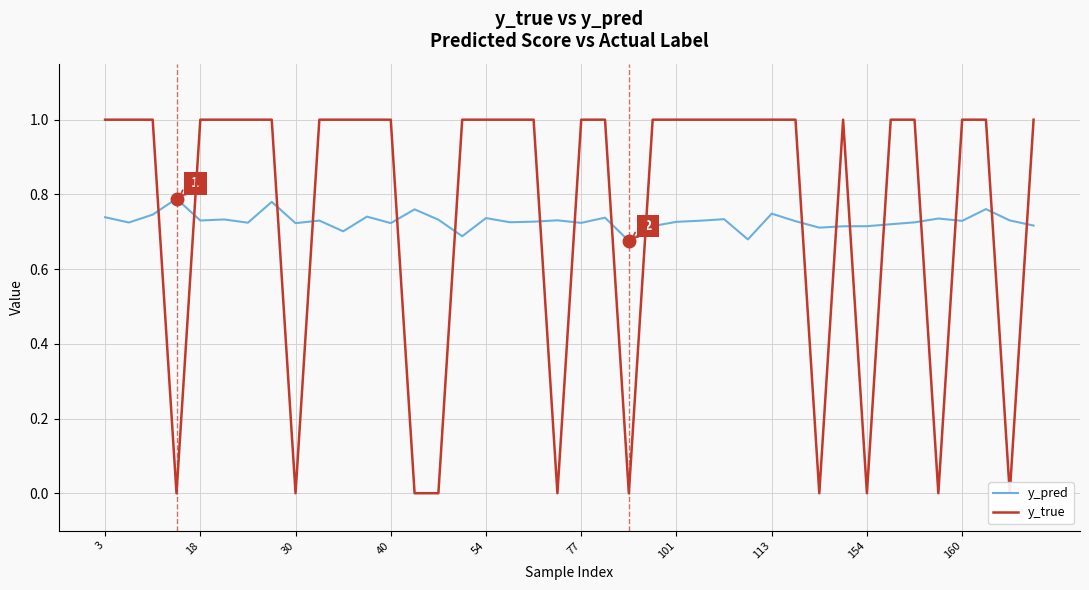

True or false: y_pred has a value of 1.3 at 30.

False